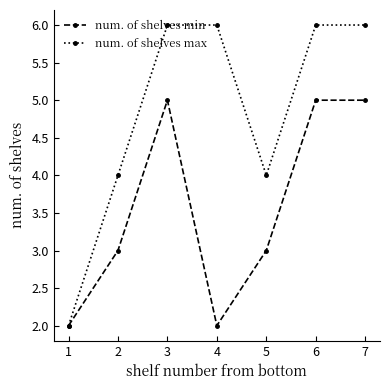

What is the value of the num. of shelves min point at the 7th from the left?

5